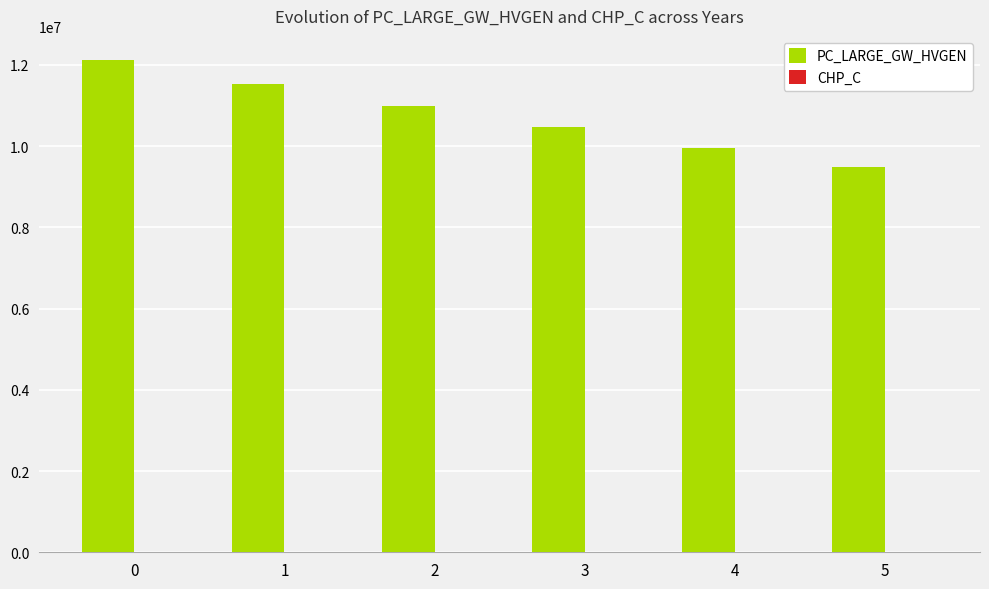

Reading left to right, what are all the values shown in this chart?

12109550.8	11532905.5	10983719.5	10460685.3	9962557.4	9488149.9